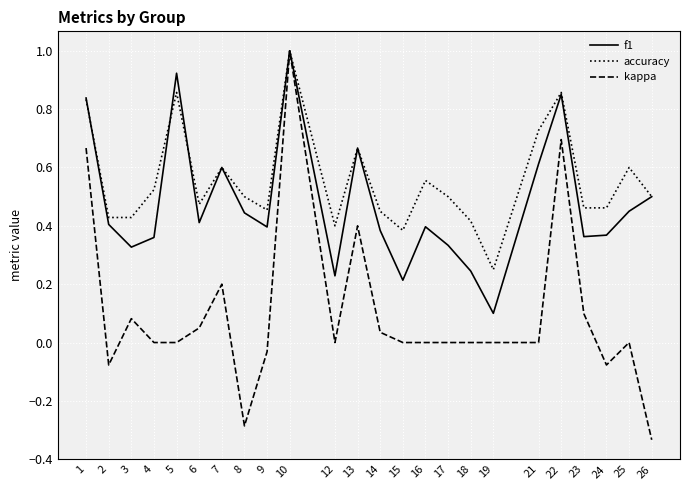

Where is the first local maximum for accuracy?

5